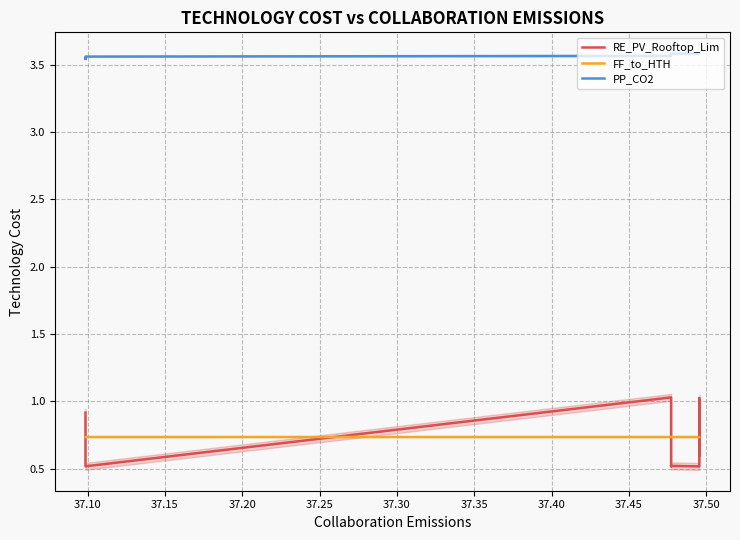

Which series has the widest spread of values?

RE_PV_Rooftop_Lim